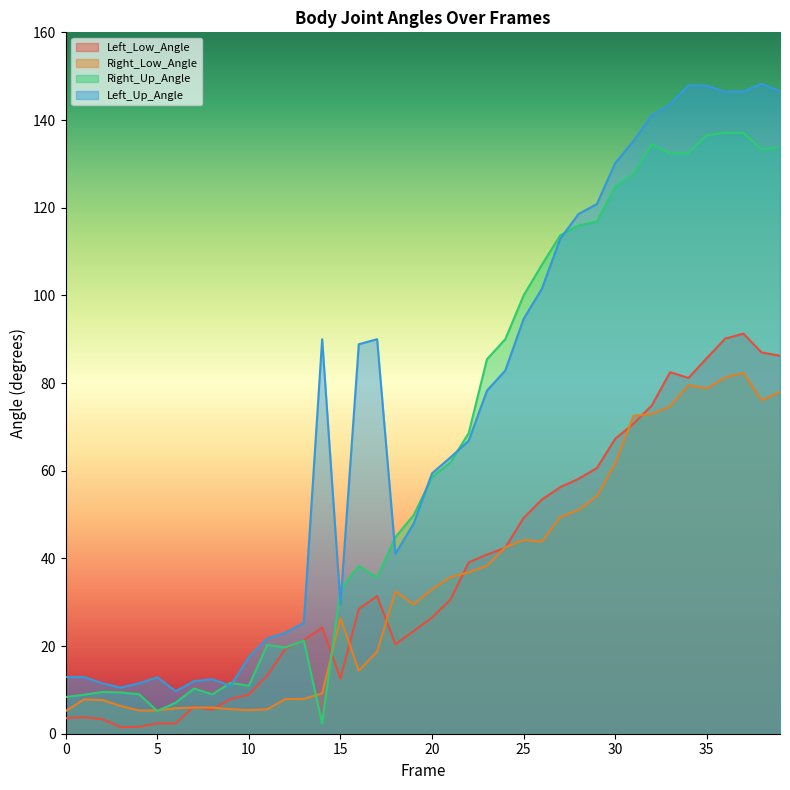

What is the value of the Right_Low_Angle point at the 21st from the left?

33.0